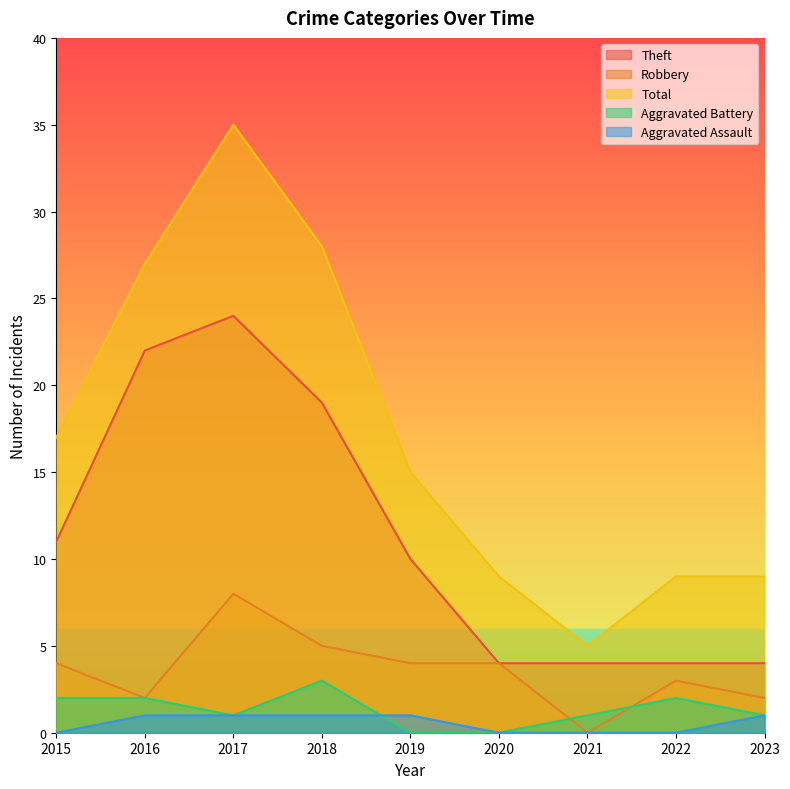

Which series changed the most between 2015 and 2020?

Total